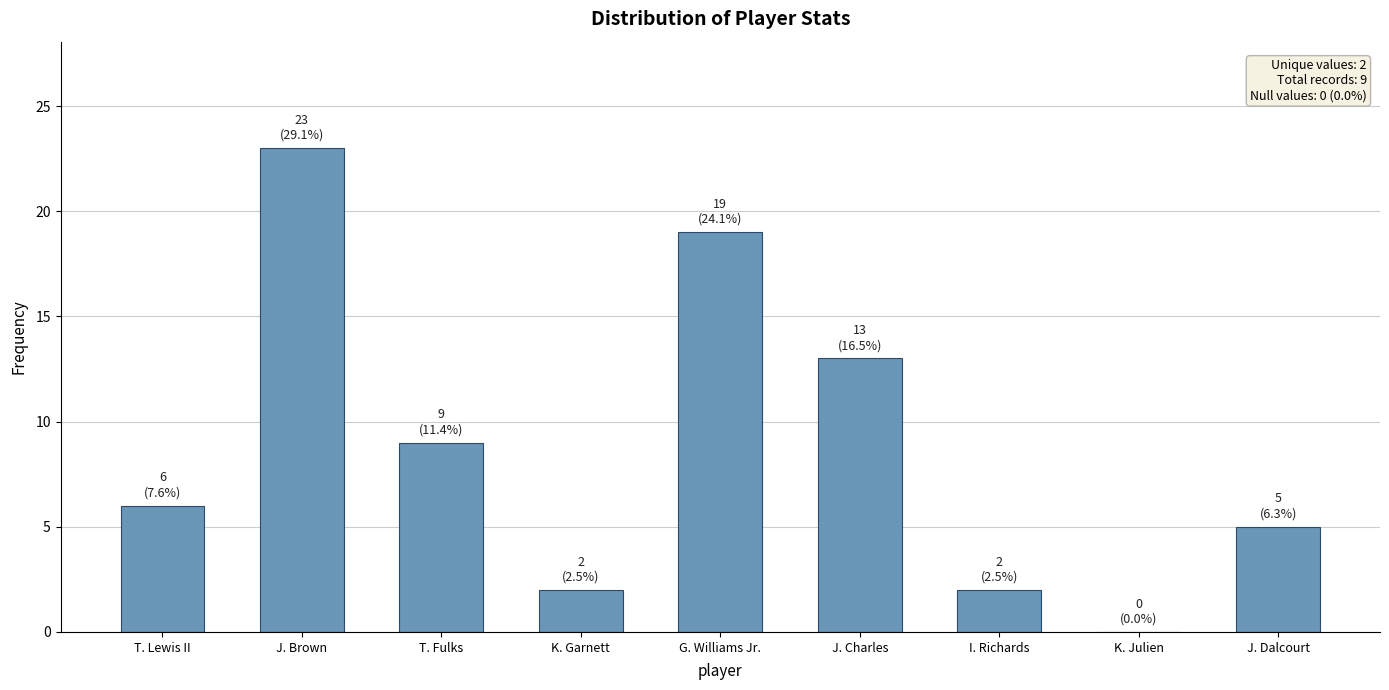

Between J. Dalcourt and T. Lewis II, which is larger?

T. Lewis II